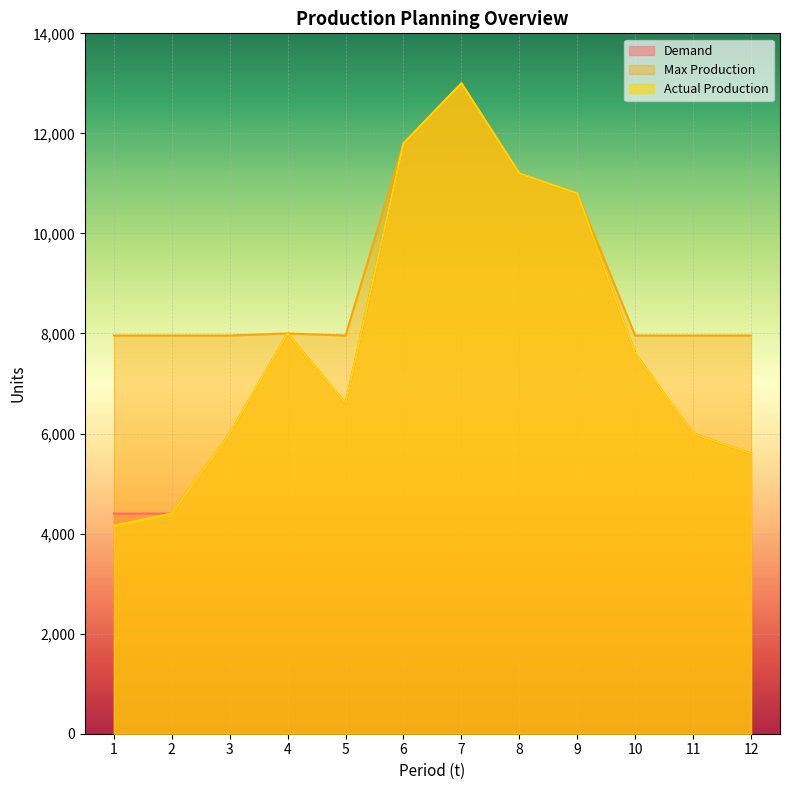

What are all the series names shown in the legend?

Demand, Max Production, Actual Production